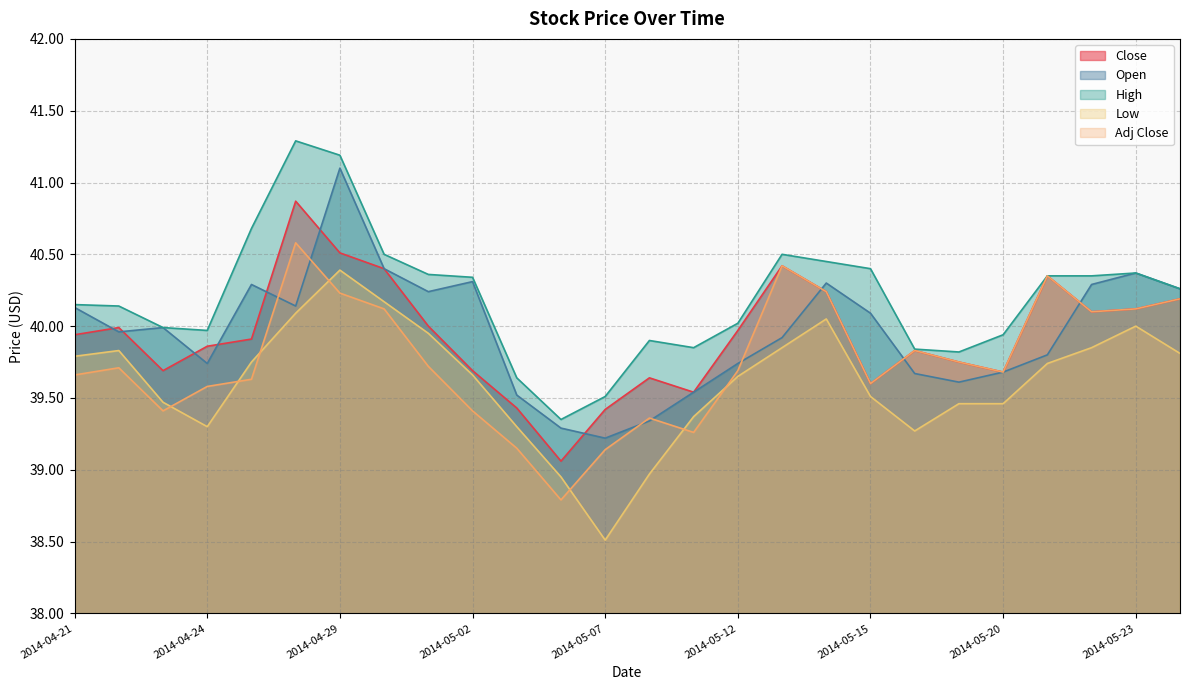

True or false: Low has a value of 53.4 at 2014-05-19.

False